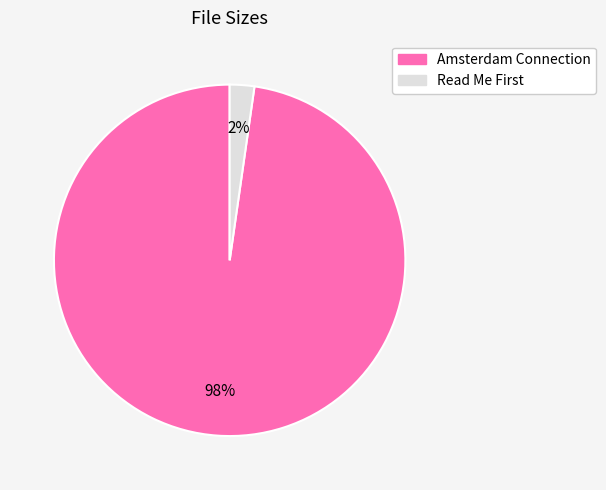

To the nearest percent, what is the average slice percentage?

50%